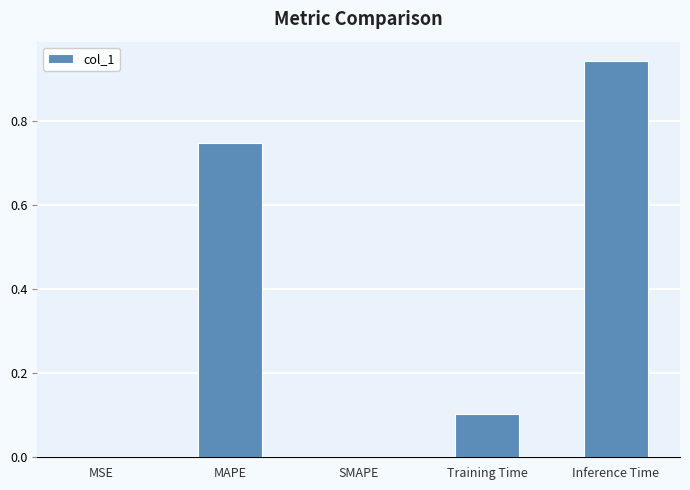

The chart shows a value of 0.0 at SMAPE. True or false?

True